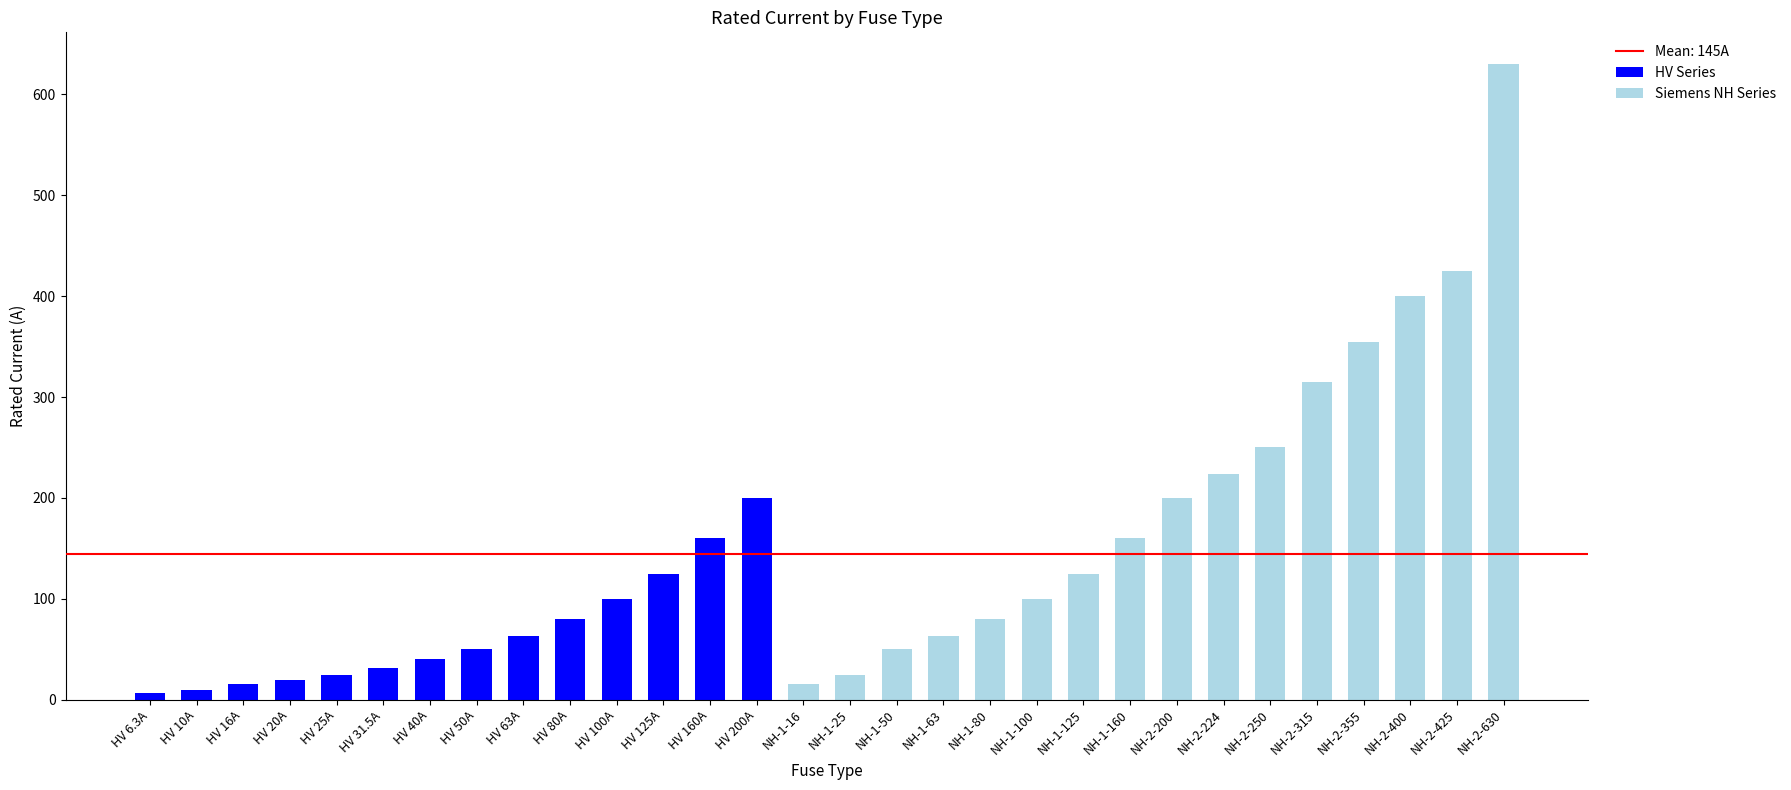

At which category is the sum across all series the highest?

NH-2-630